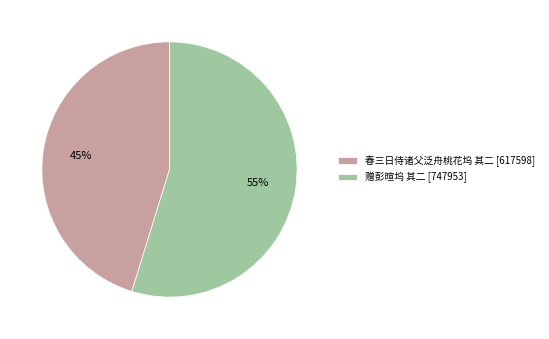

What percentage is the 赠彭暄坞 其二 slice, to the nearest percent?

55%